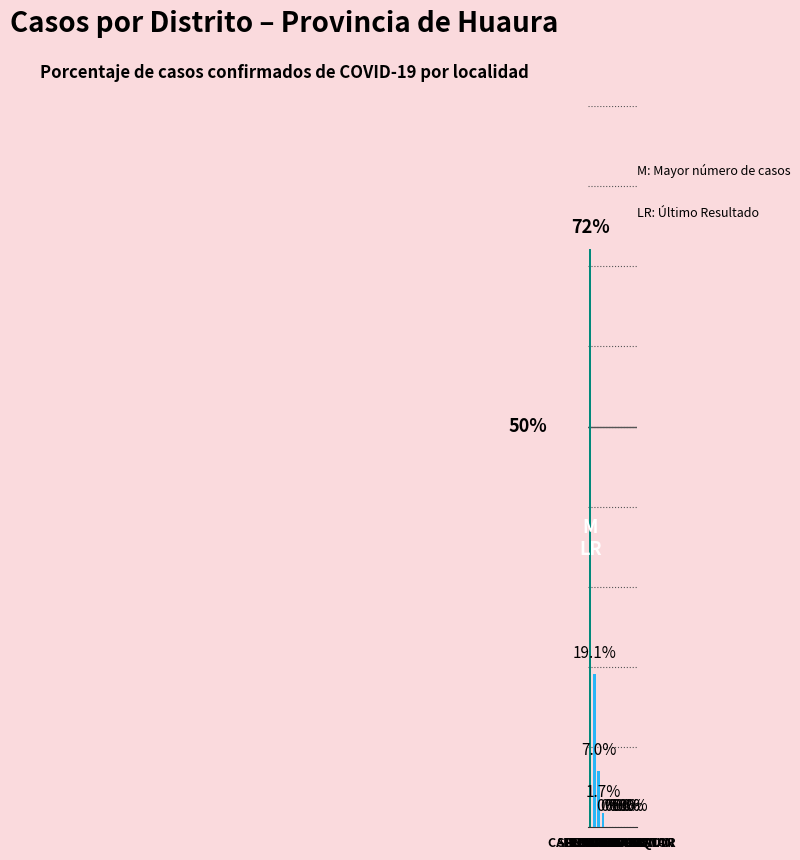

Rank the categories by casos value from lowest to highest.

AMBAR, CALETA DE CARQUIN, CHECRAS, LEONCIO PRADO, PACCHO, SANTA LEONOR, SAYAN, VEGUETA, HUAURA, SANTA MARIA, HUALMAY, HUACHO